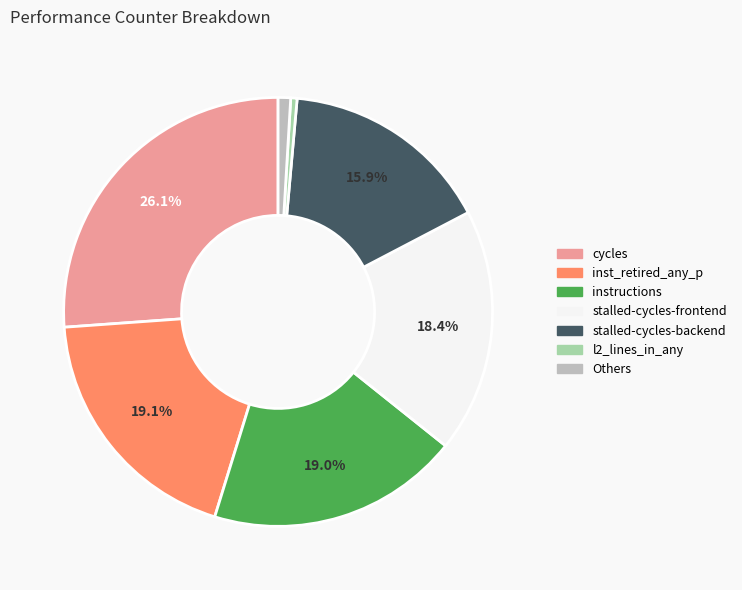

To the nearest percent, what percentage of the pie is cycles?

26%